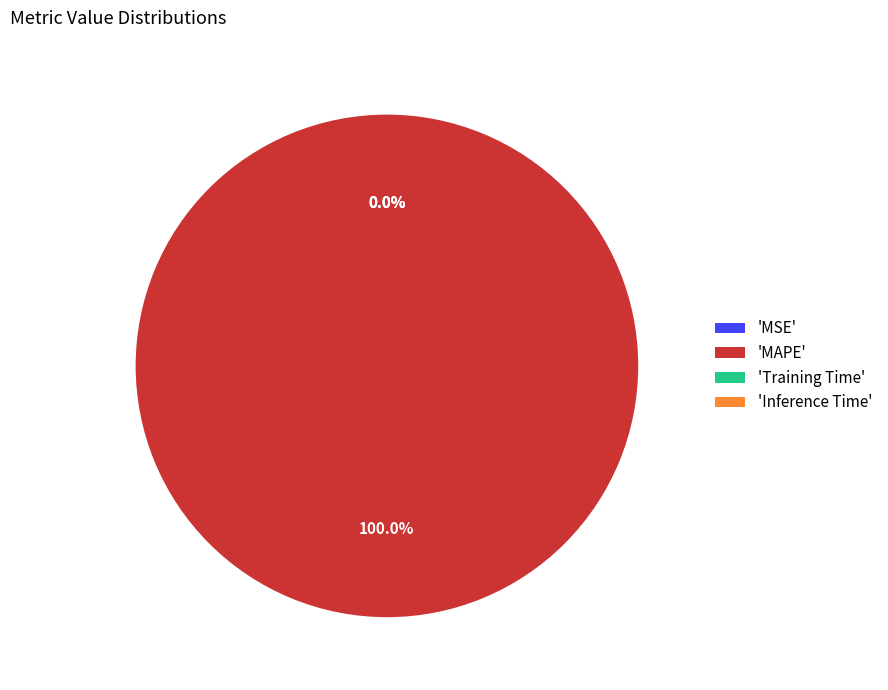

What is the smallest slice in the pie chart?

MSE